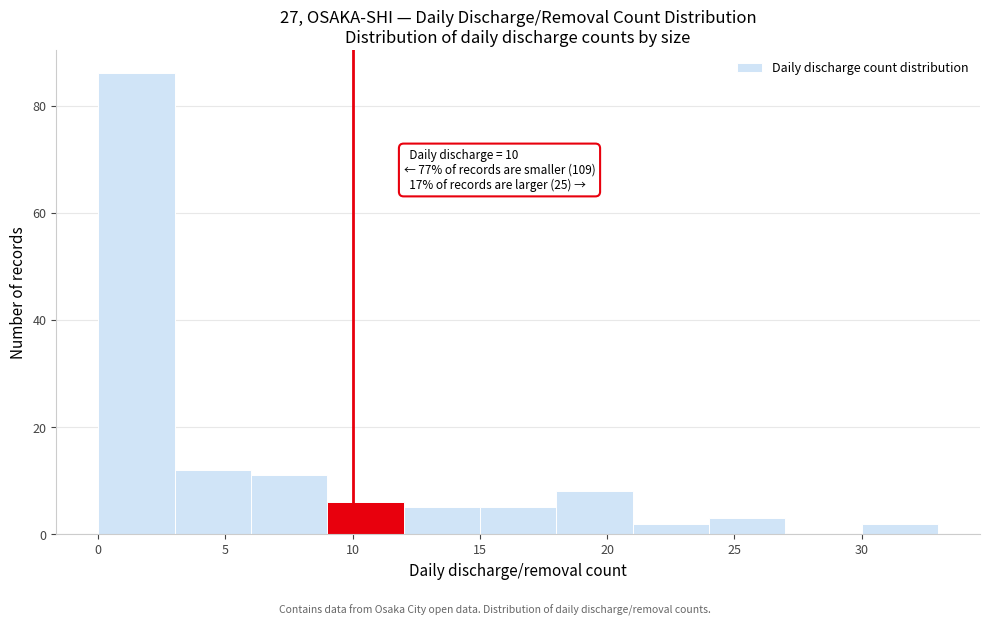

Over which range of the x-axis is the bar tallest?

0 to 3